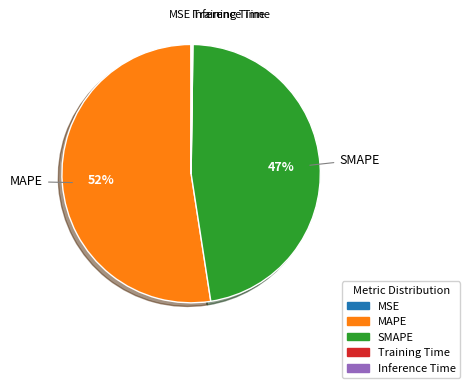

To the nearest percent, what portion does SMAPE represent?

47%